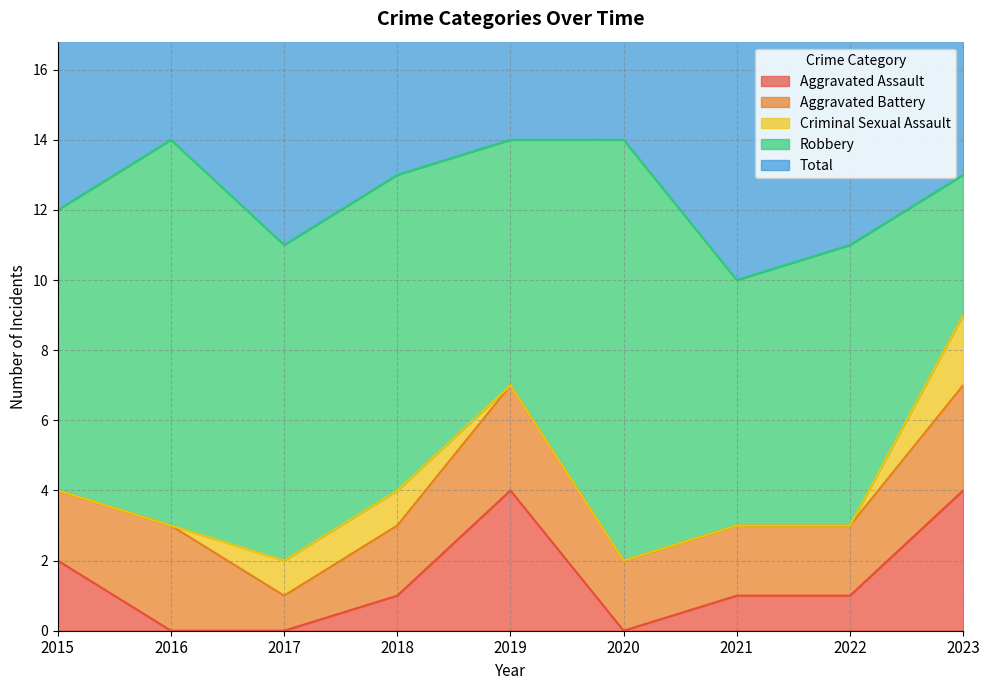

What value does the Robbery series have at 2021?

7